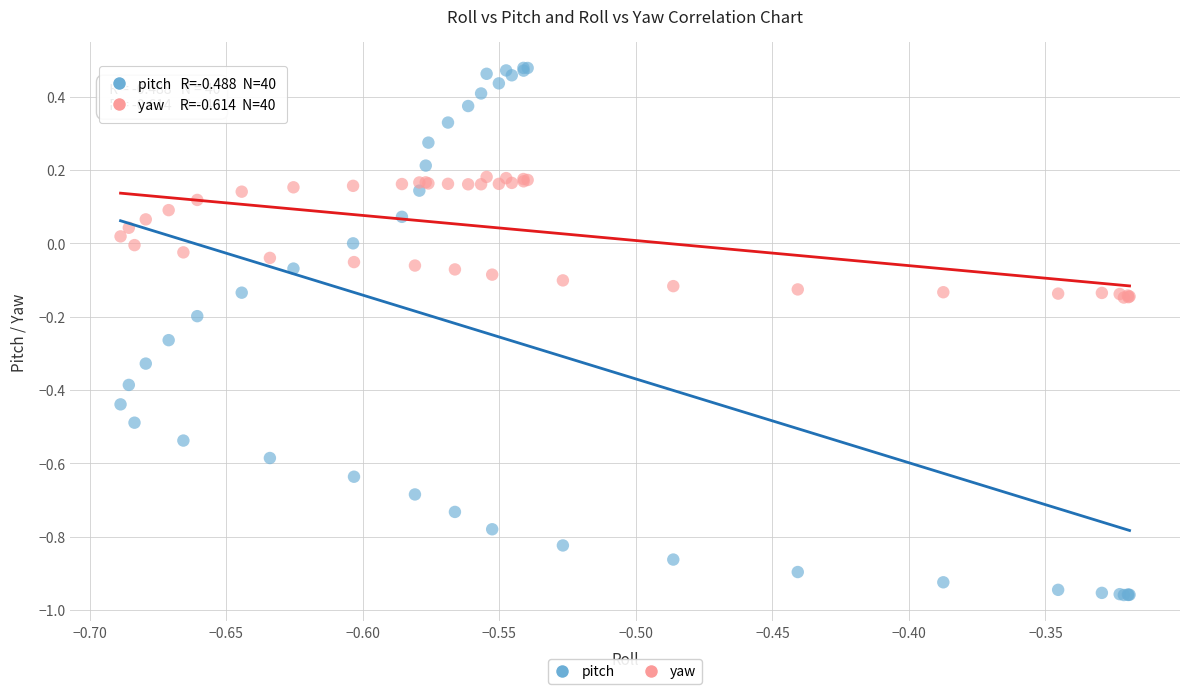

Which series contains the highest Y value?

pitch